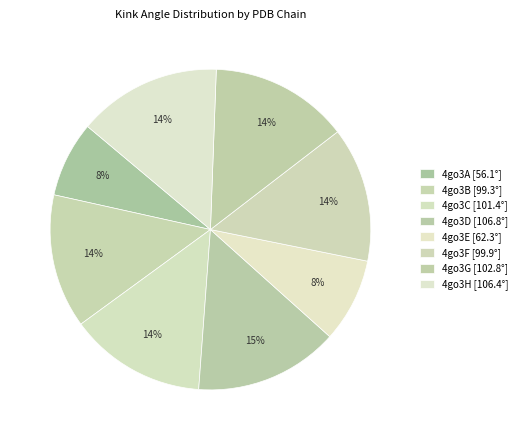

To the nearest percent, what is the difference between the 4go3F and 4go3D slice percentages?

1%